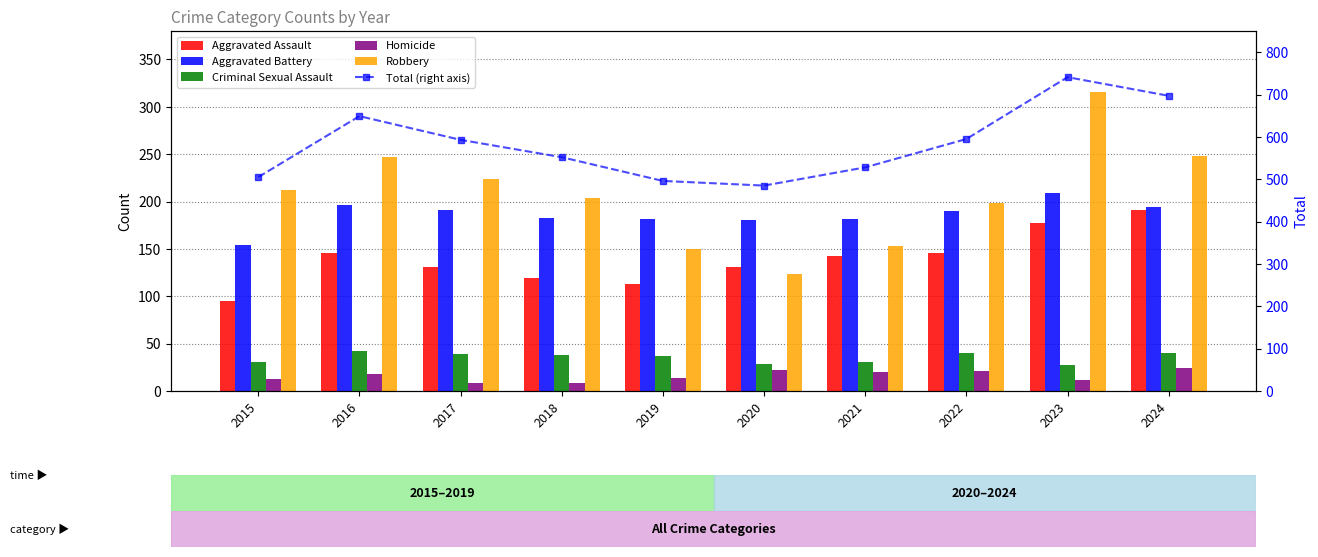

What is the spread (max minus min) of values at 2017?

585